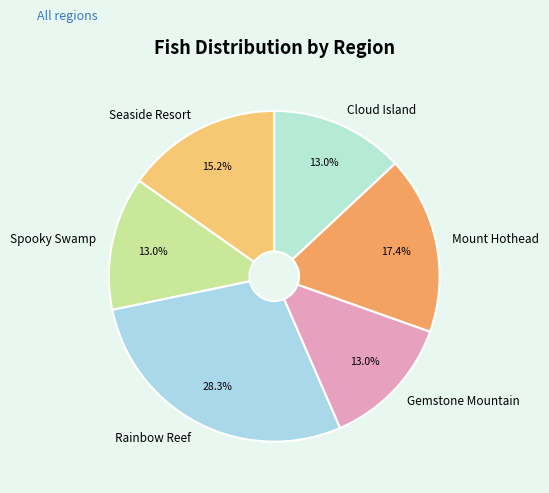

Is the sum of Rainbow Reef and Mount Hothead greater than half?

No